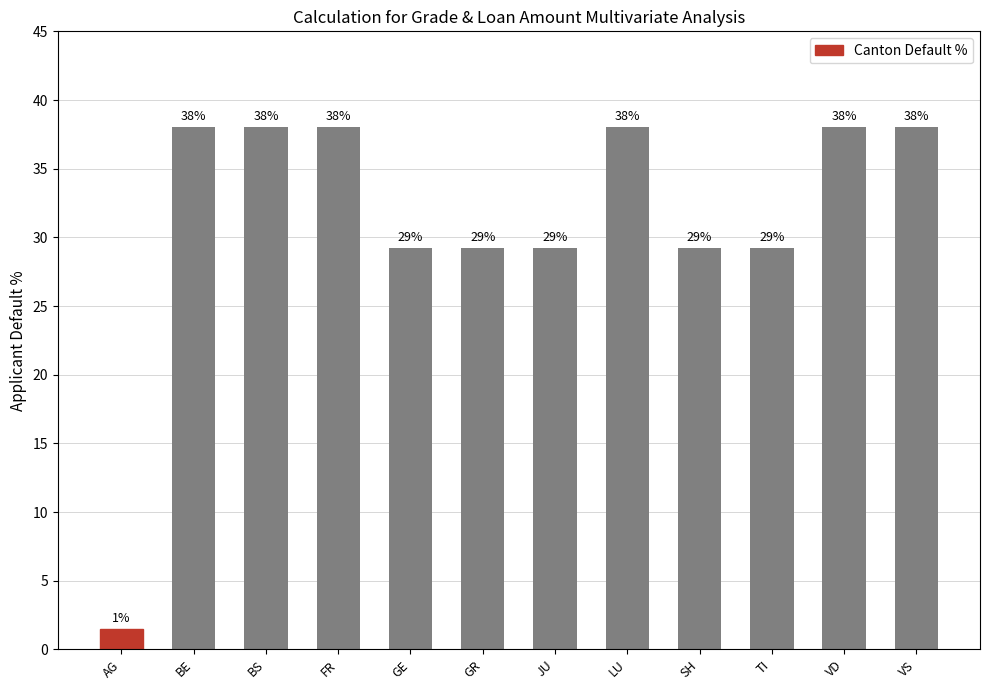

What is the maximum value shown in the chart?

38.0